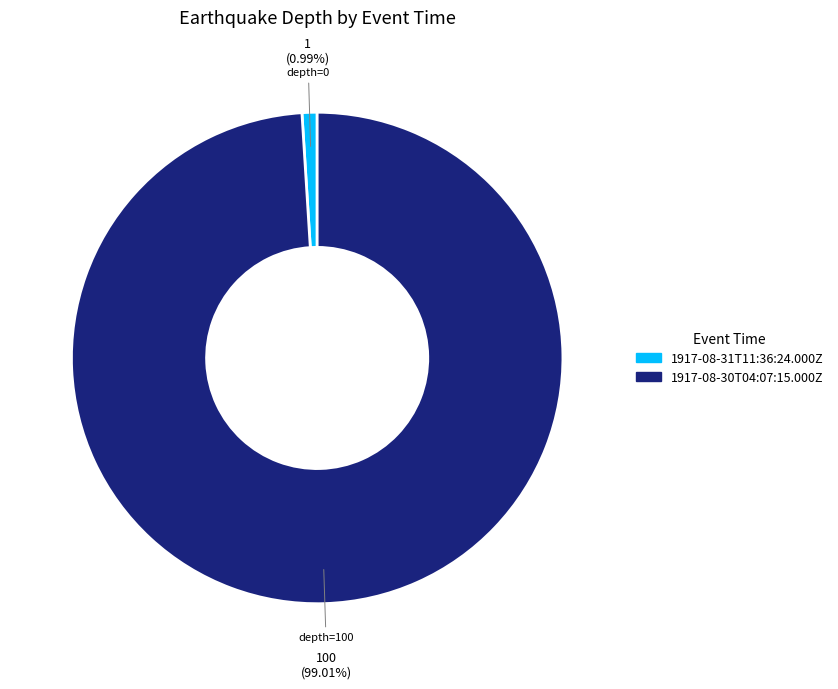

Is 1917-08-30T04:07:15.000Z the majority of the pie?

Yes